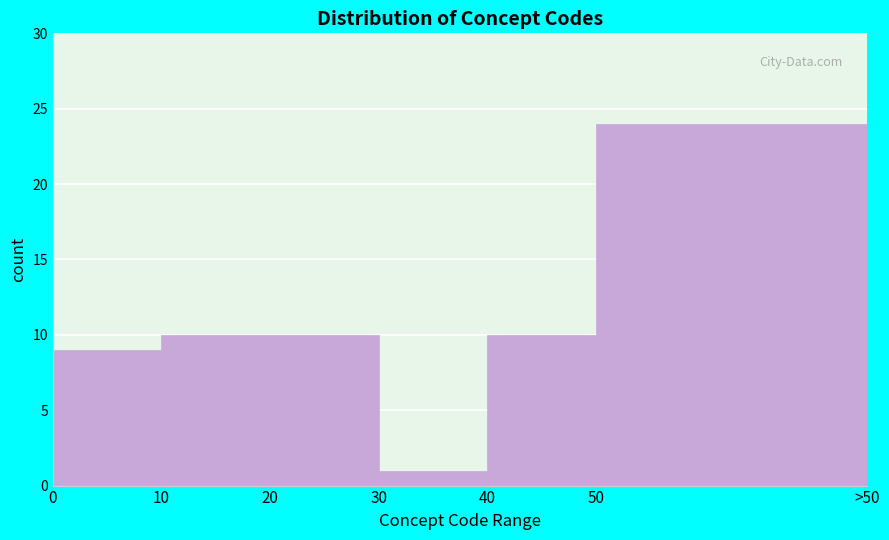

Reading right to left, list all the values displayed in this chart.

24	10	1	10	10	9